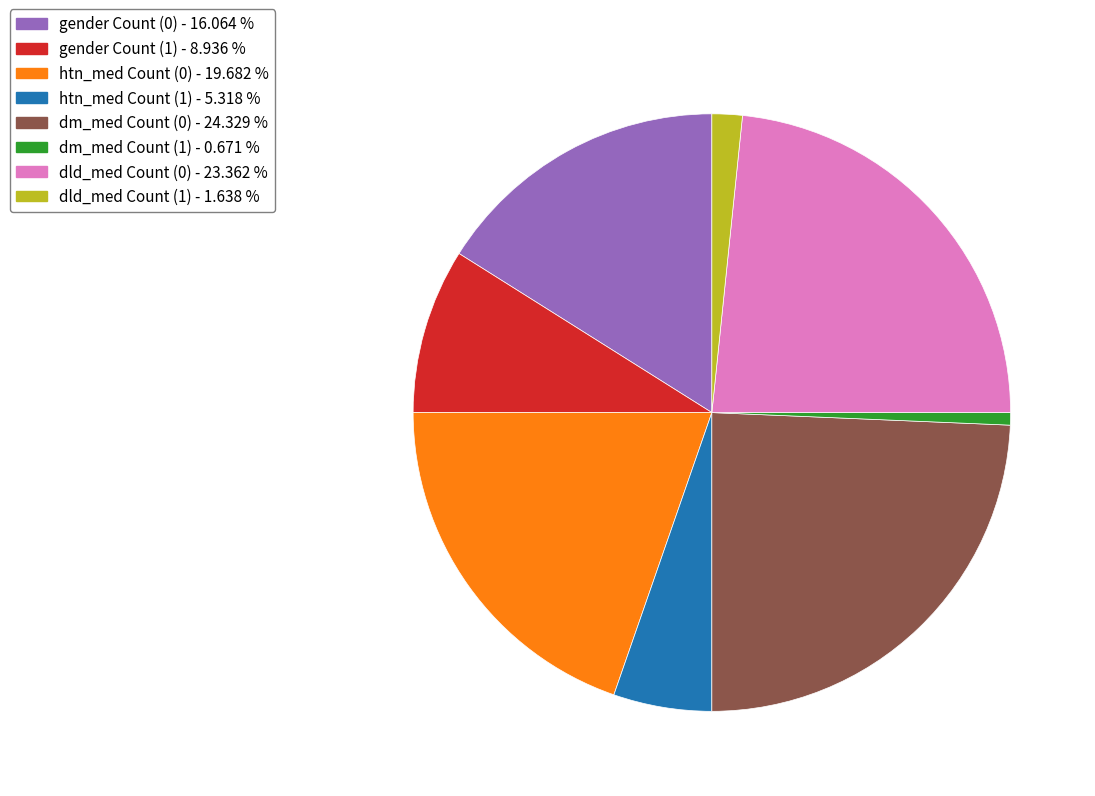

How many segments does this pie chart have?

8